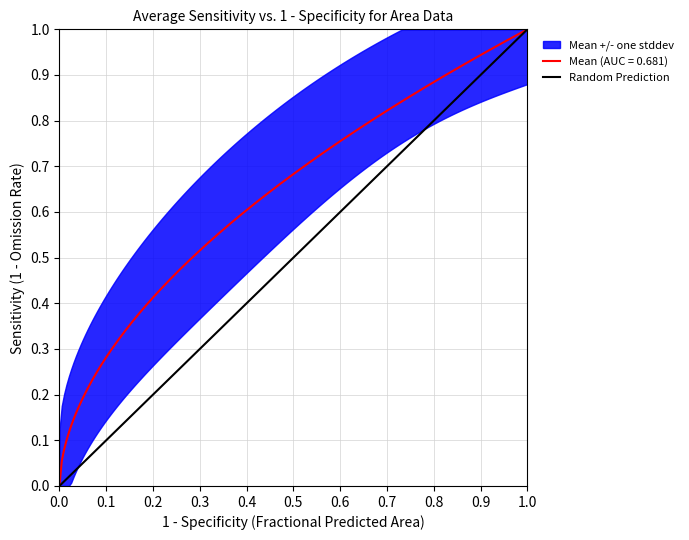

How many values are between 0 and 1?

2